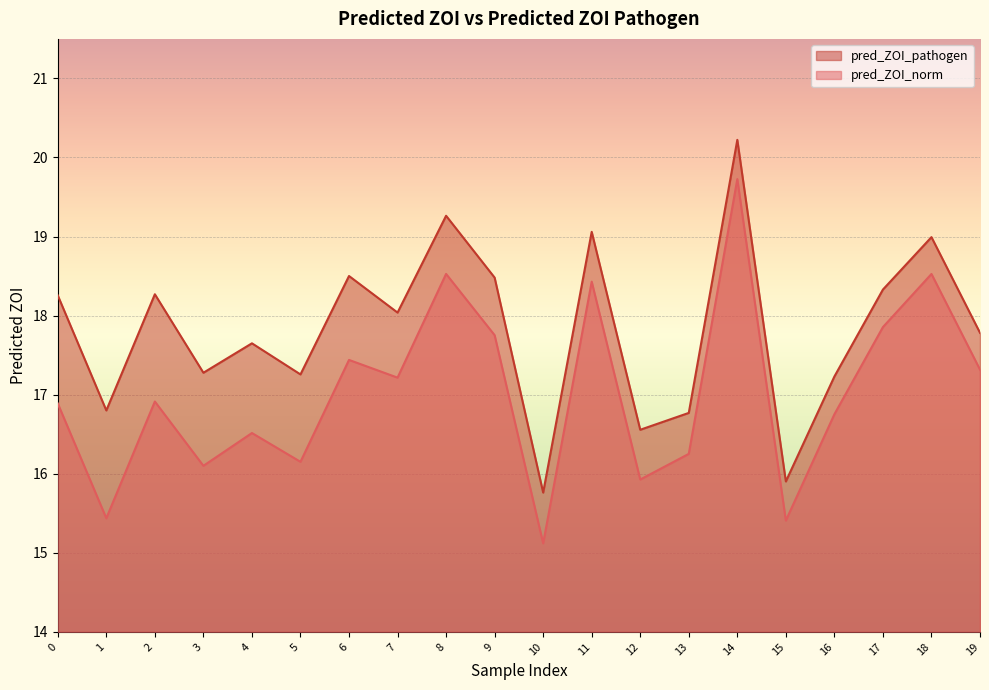

How many lines are shown in the chart?

2